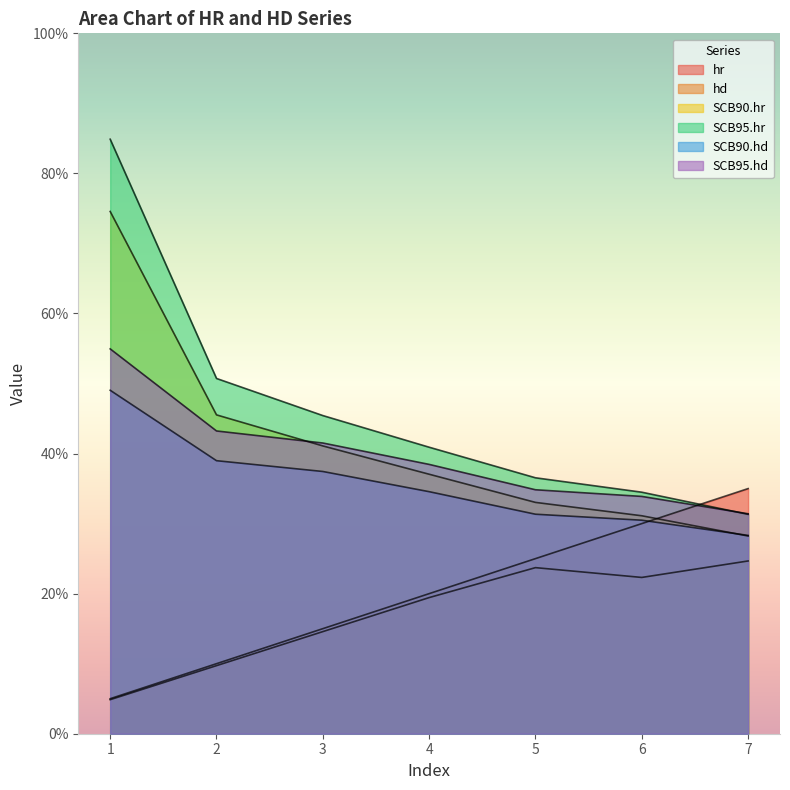

What is the spread (max minus min) of values at 6?

0.1